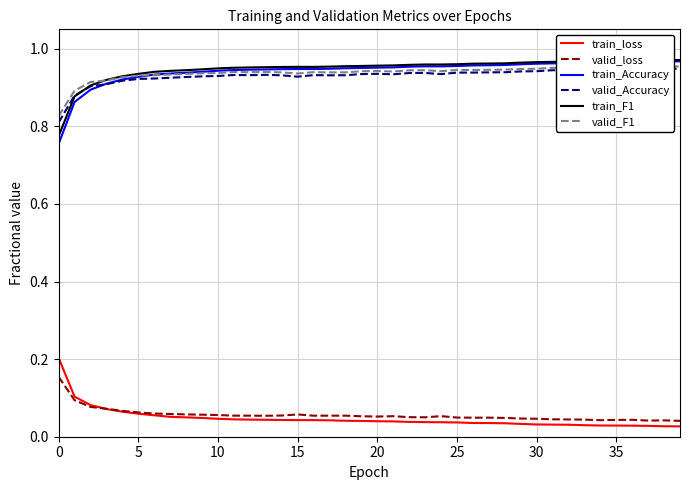

True or false: train_F1 and valid_loss cross at least once.

False